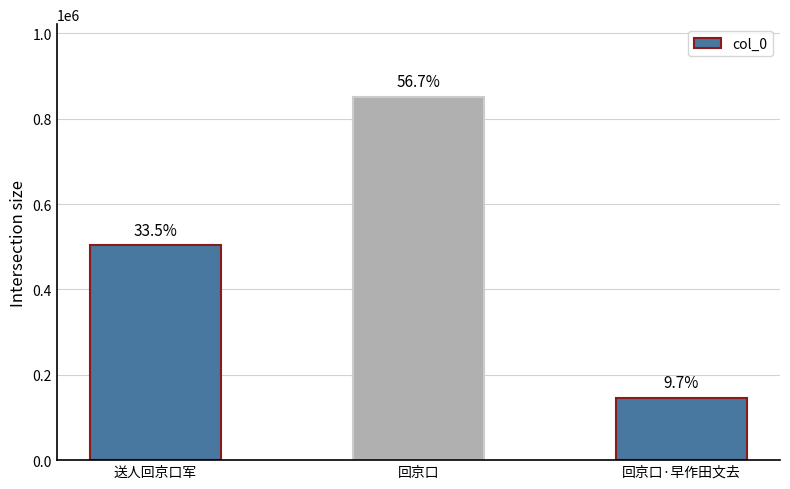

How many bars are there in total?

3